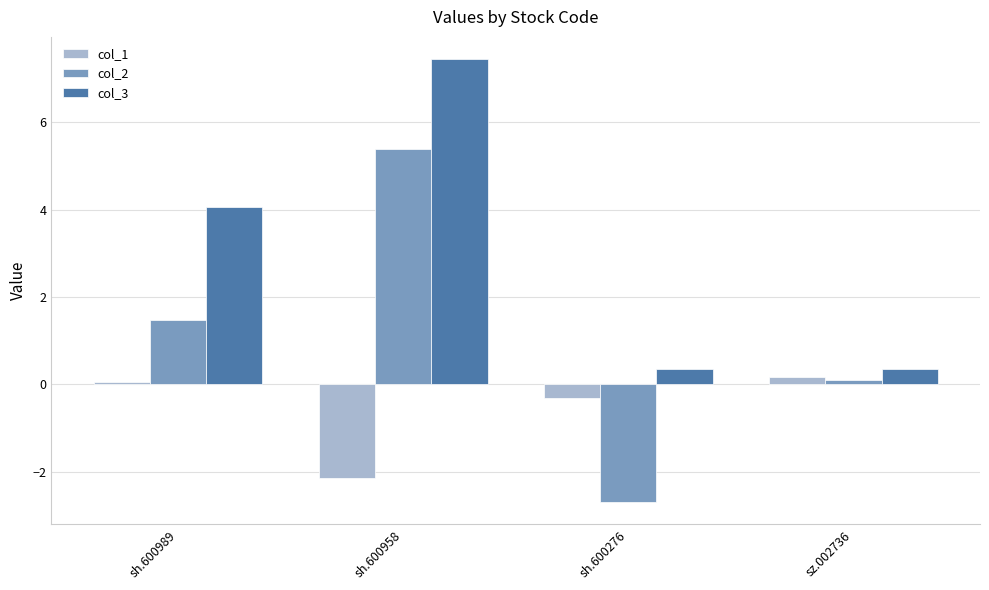

Rank the categories by col_2 value from highest to lowest.

sh.600958, sh.600989, sz.002736, sh.600276